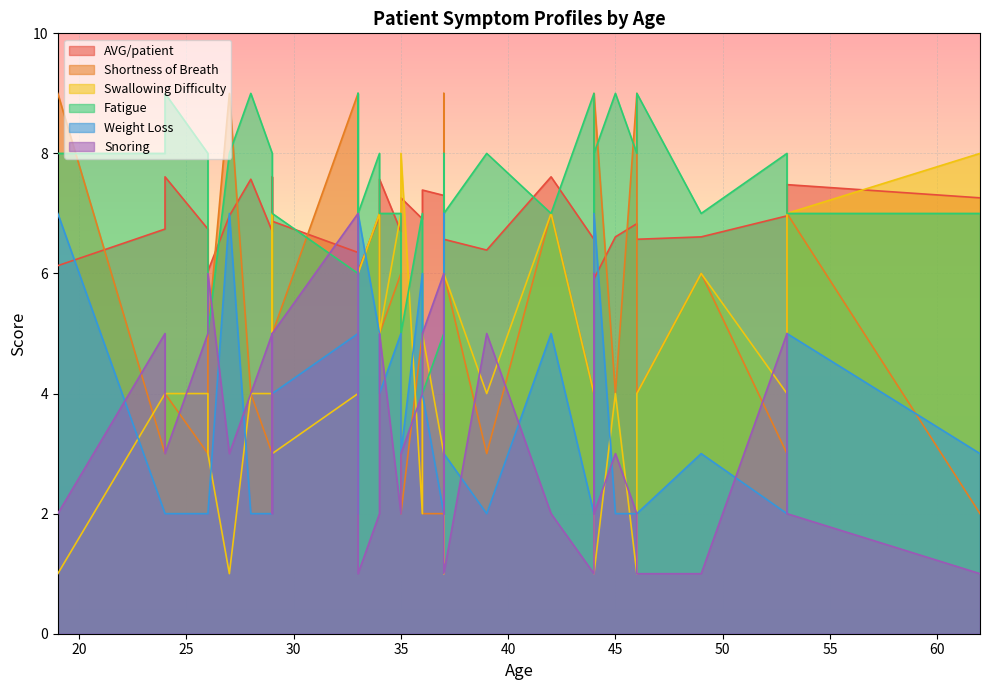

At 37, list the series in order from smallest to largest.

Shortness of Breath, Weight Loss, Swallowing Difficulty, Fatigue, Snoring, AVG/patient